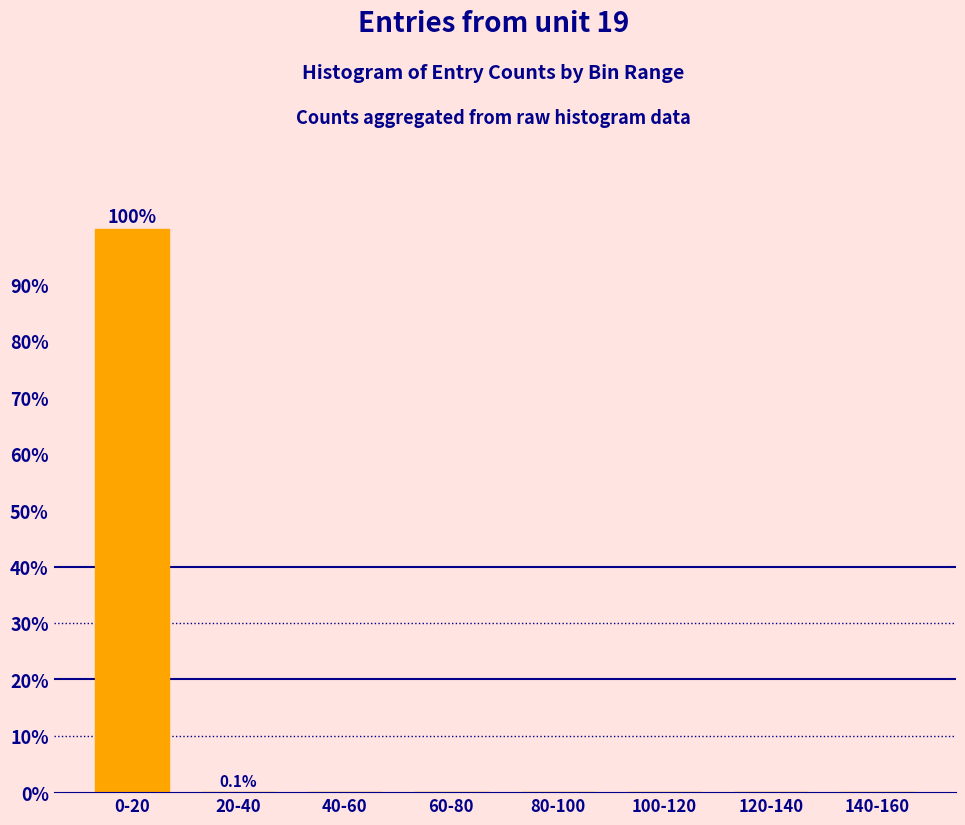

True or false: the data shows 0.0 at 100-120.

True